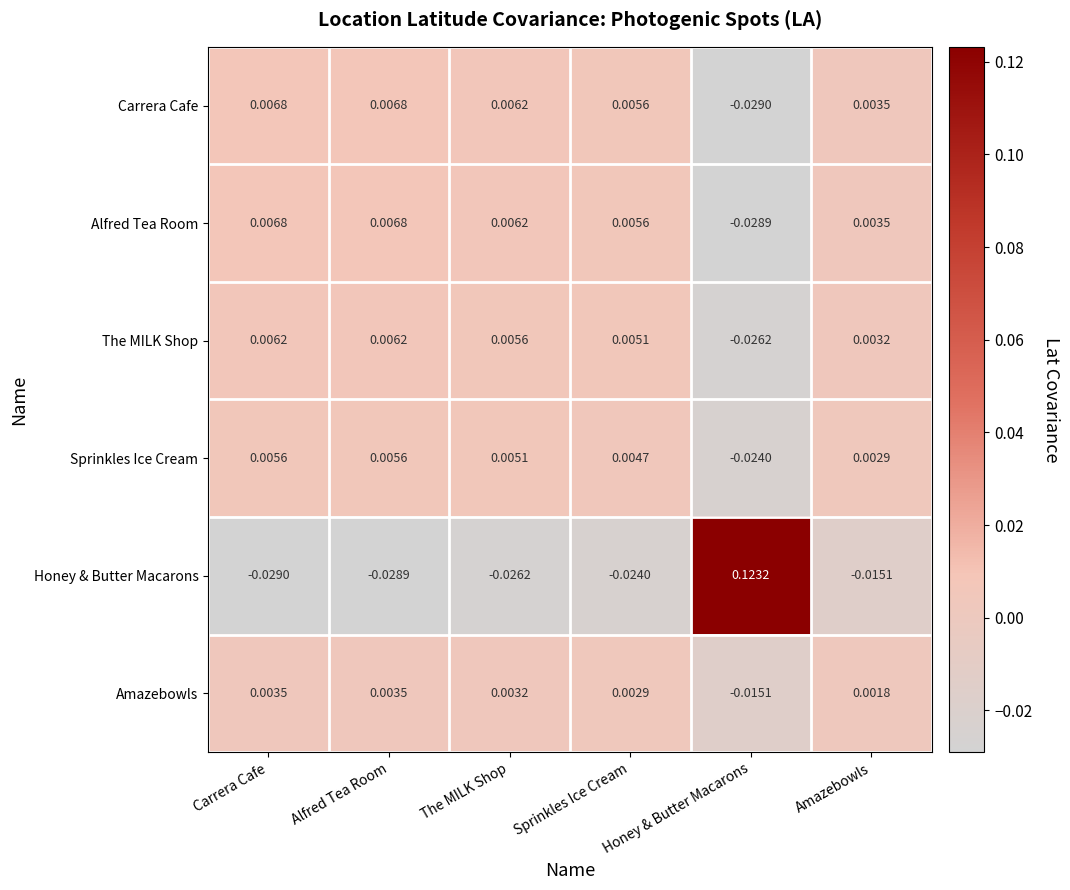

At which label does Honey & Butter Macarons reach its peak?

Honey & Butter Macarons